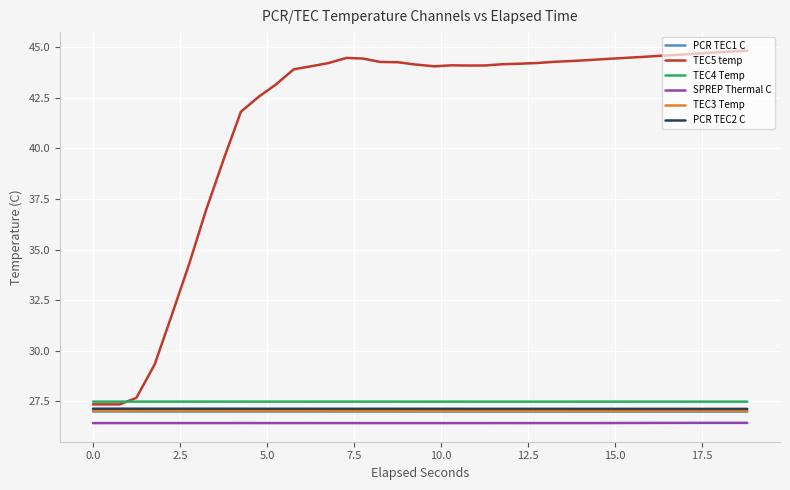

True or false: SPREP Thermal C and TEC4 Temp cross at least once.

False